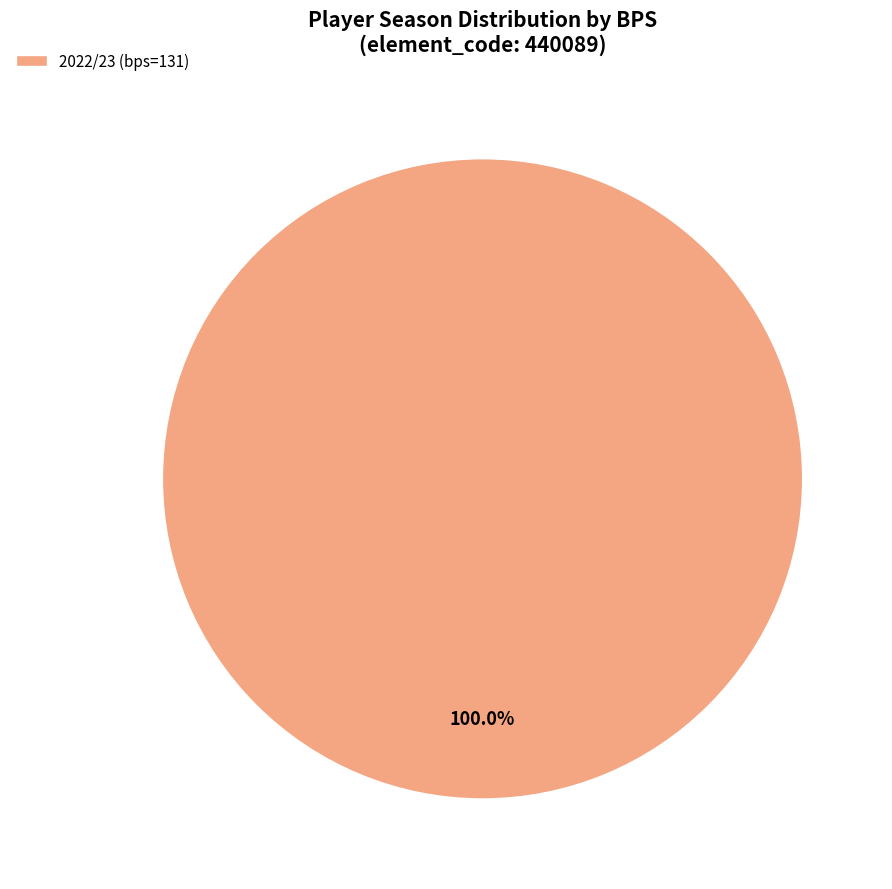

Which category accounts for the majority?

2022/23 (bps=131)